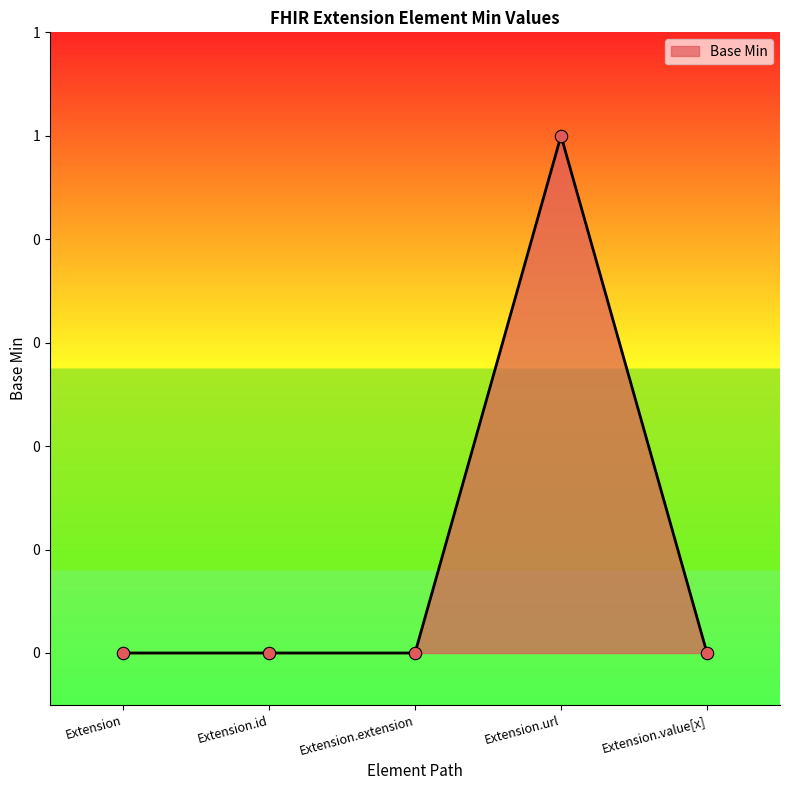

Between Extension and Extension.value[x], which is larger?

Extension